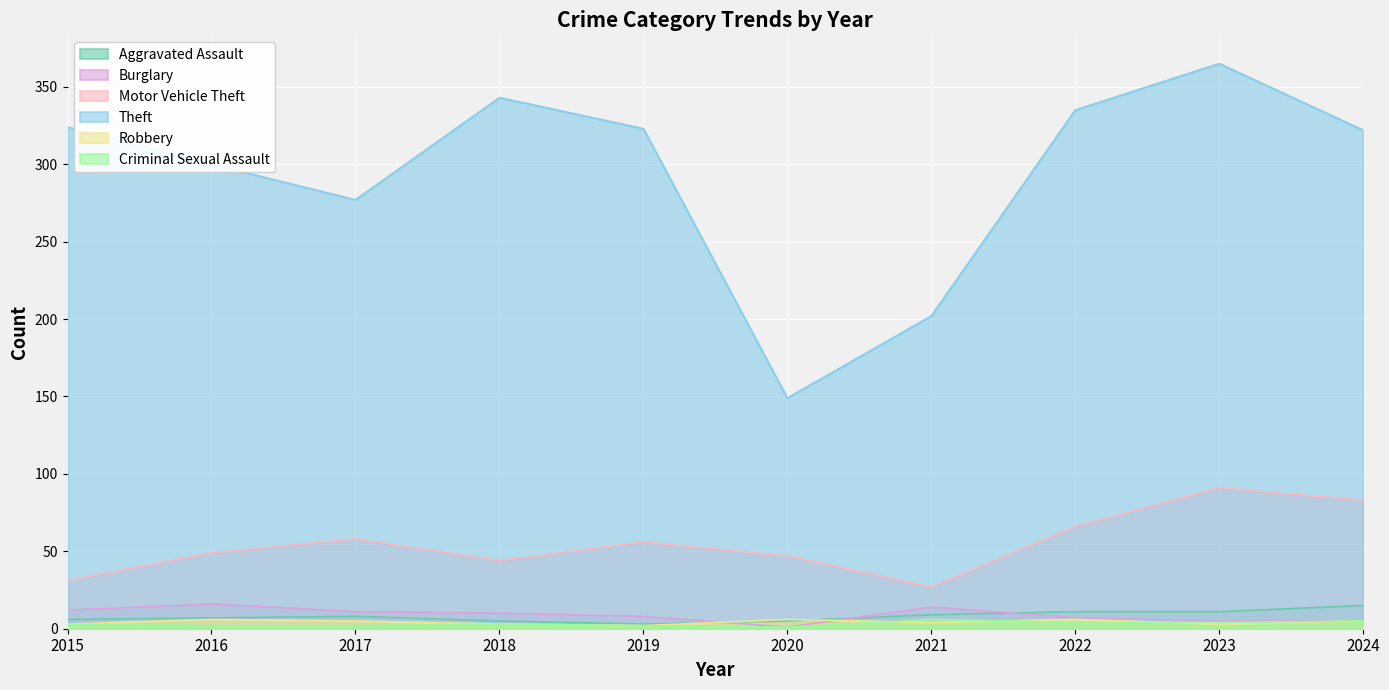

In Theft, how many points are lower than both neighbors (excluding endpoints)?

2